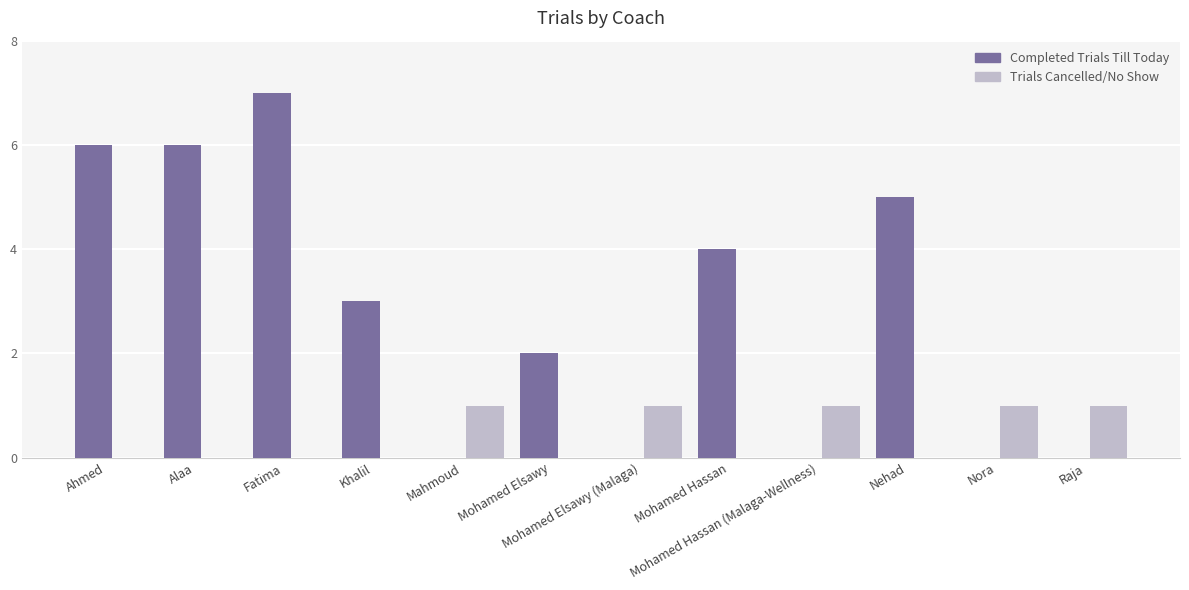

What is the highest value of the Completed Trials Till Today series?

7